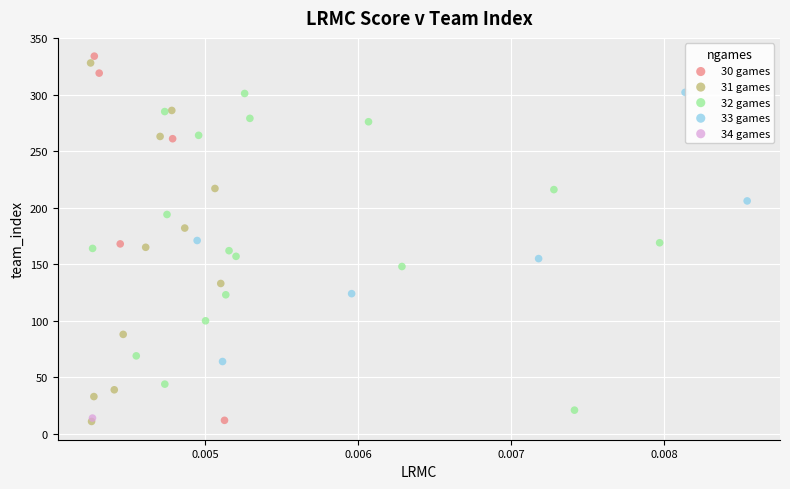

What are all the series names shown in the legend?

30 games, 31 games, 32 games, 33 games, 34 games